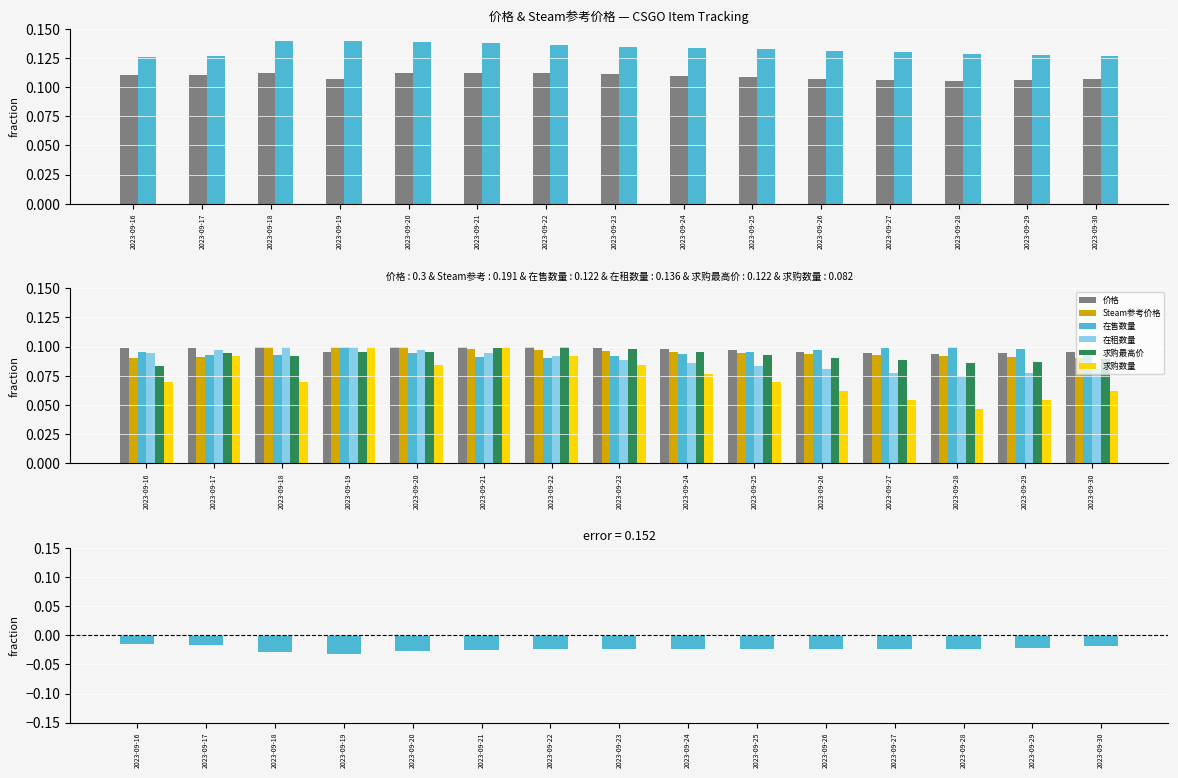

At 2023-09-20, list the series in order from smallest to largest.

求购数量, 在售数量, 求购最高价, 在租数量, Steam参考价格, 价格